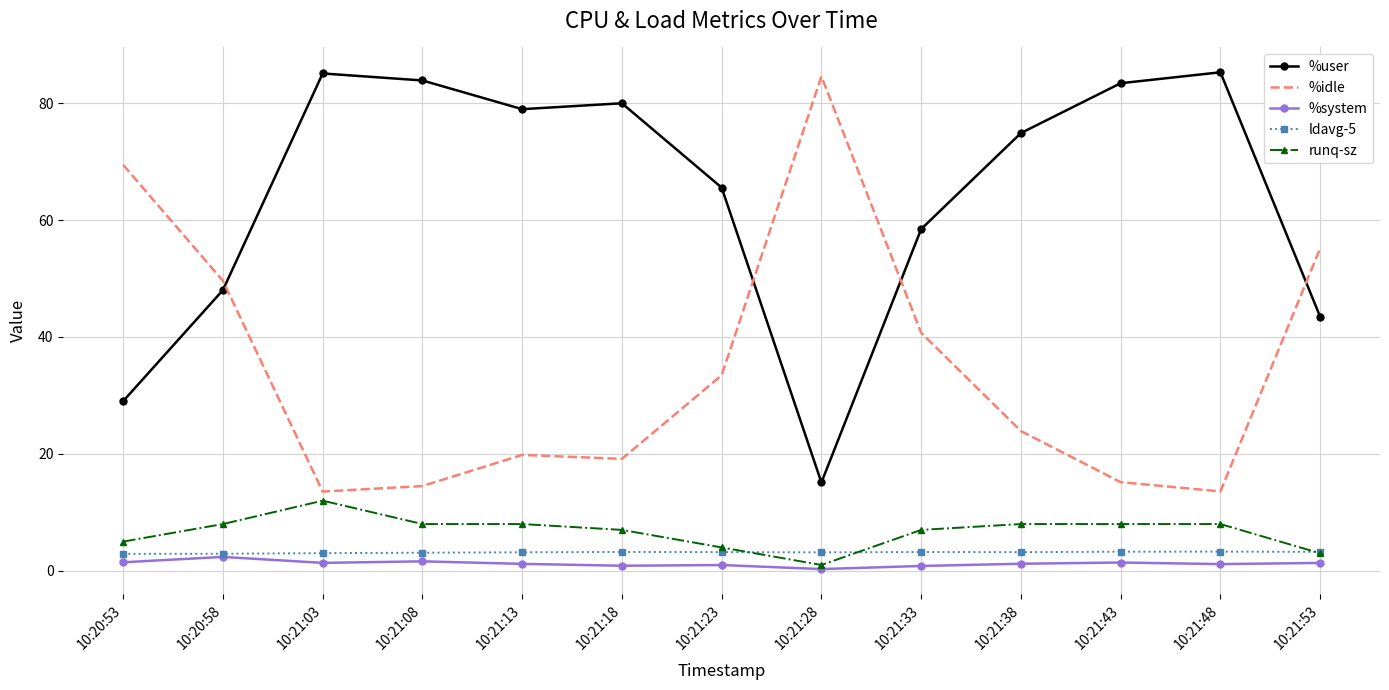

How many categories are shown in the chart?

13